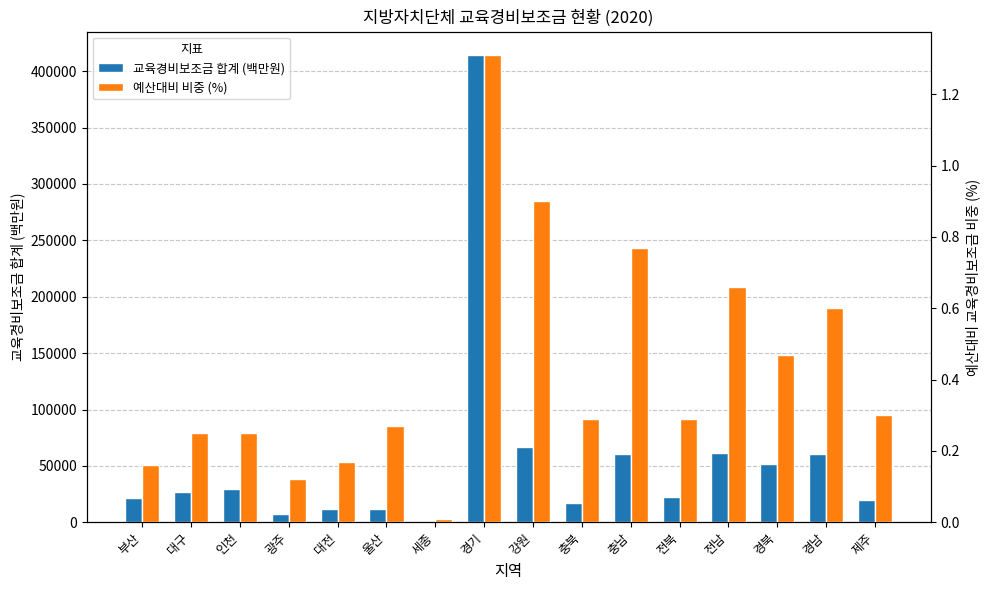

List the labels in order of 예산대비 비중 (%) value, largest first.

경기, 강원, 충남, 전남, 경남, 경북, 제주, 충북, 전북, 울산, 대구, 인천, 대전, 부산, 광주, 세종